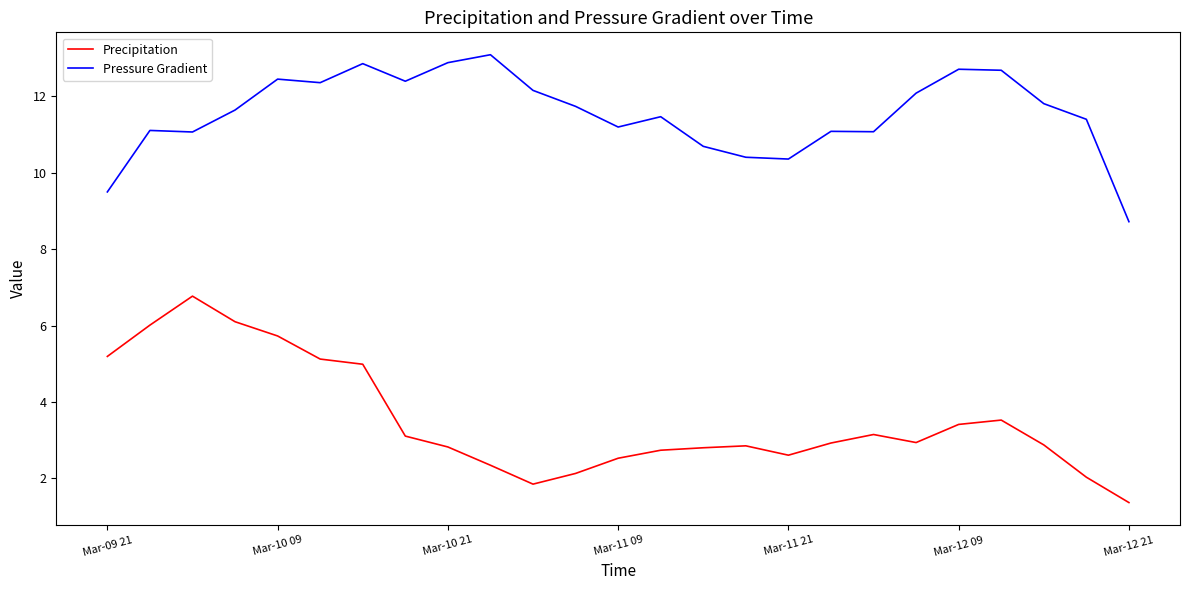

Which series has the largest range (max minus min)?

Precipitation